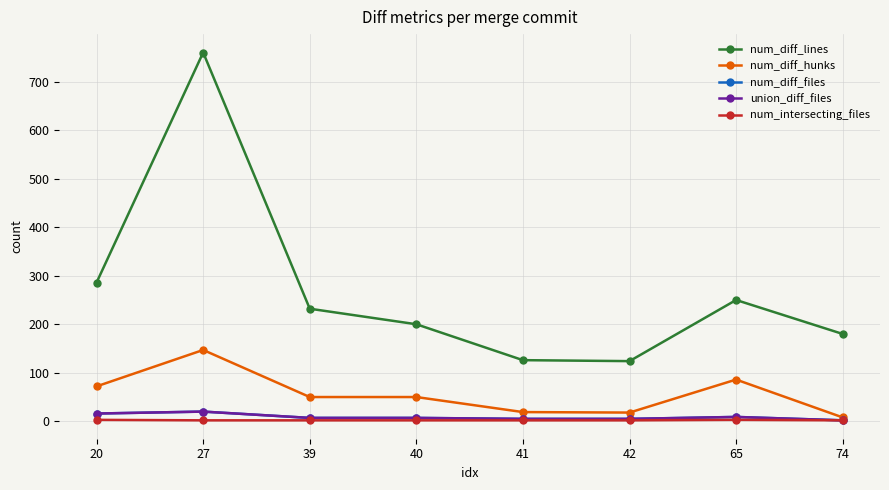

Reading left to right, what are all the values shown in this chart?

num_diff_lines: 20=286	27=760	39=232	40=200	41=126	42=124	65=250	74=180
num_diff_hunks: 20=72	27=147	39=50	40=50	41=19	42=18	65=86	74=8
num_diff_files: 20=16	27=20	39=7	40=7	41=5	42=5	65=9	74=2
union_diff_files: 20=16	27=20	39=7	40=7	41=5	42=5	65=9	74=2
num_intersecting_files: 20=3	27=2	39=2	40=2	41=2	42=2	65=3	74=2